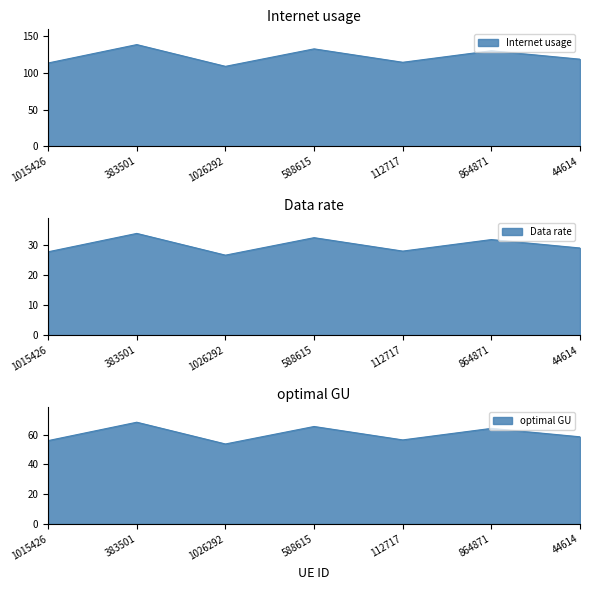

Where does the optimal GU series first go above 58?

383501